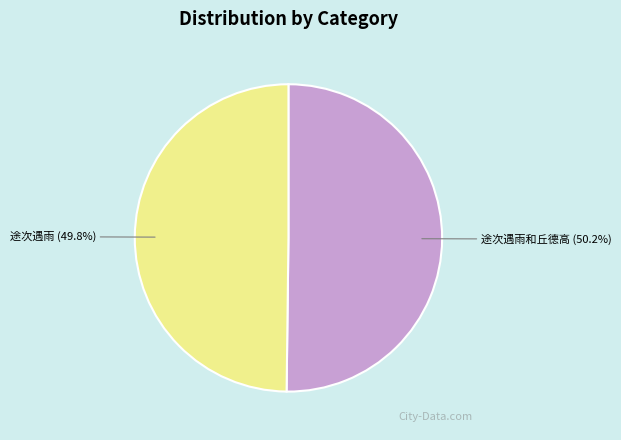

How many segments does this pie chart have?

2